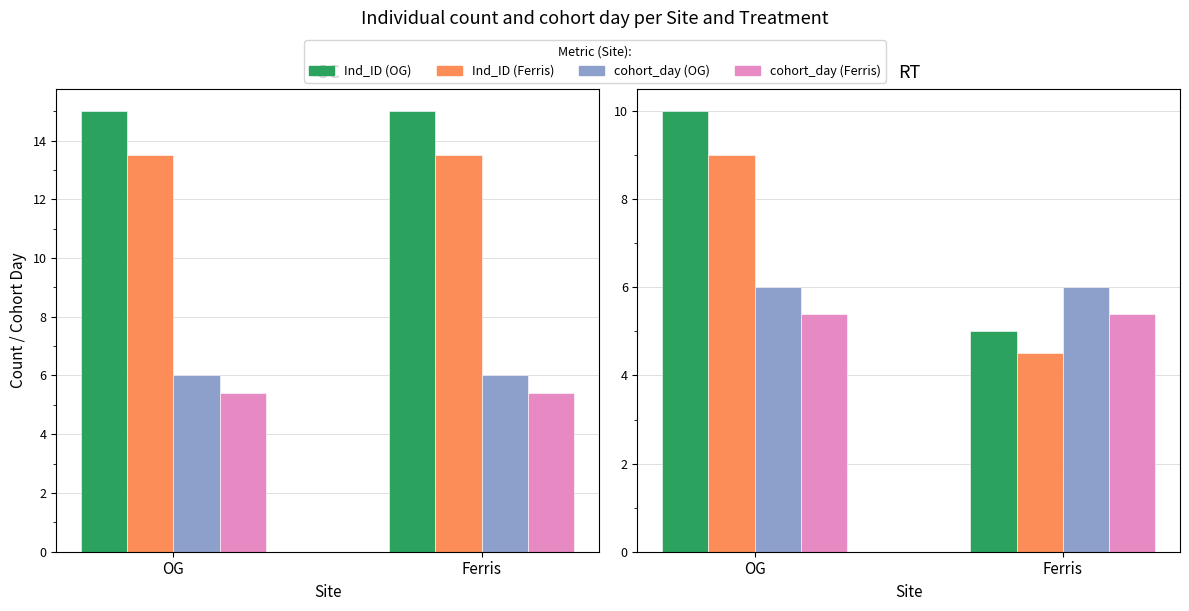

Is it true that cohort_day (Ferris) equals 5.4 at OG?

True